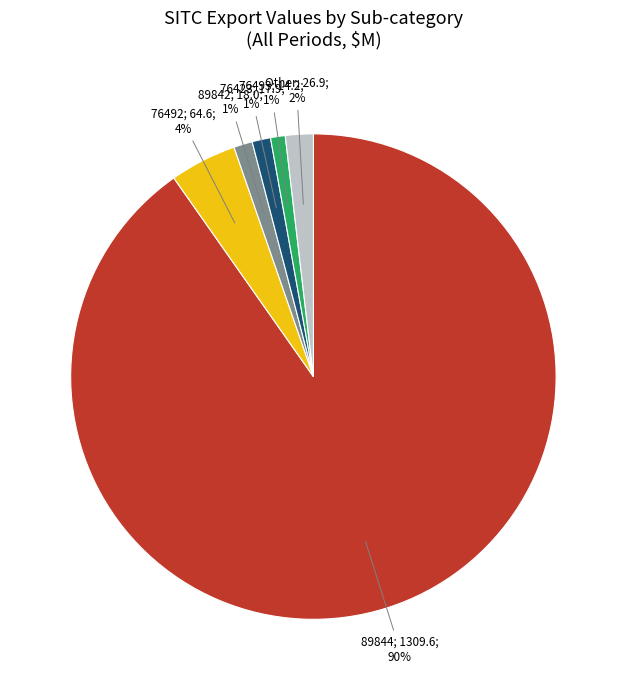

How many segments does this pie chart have?

6